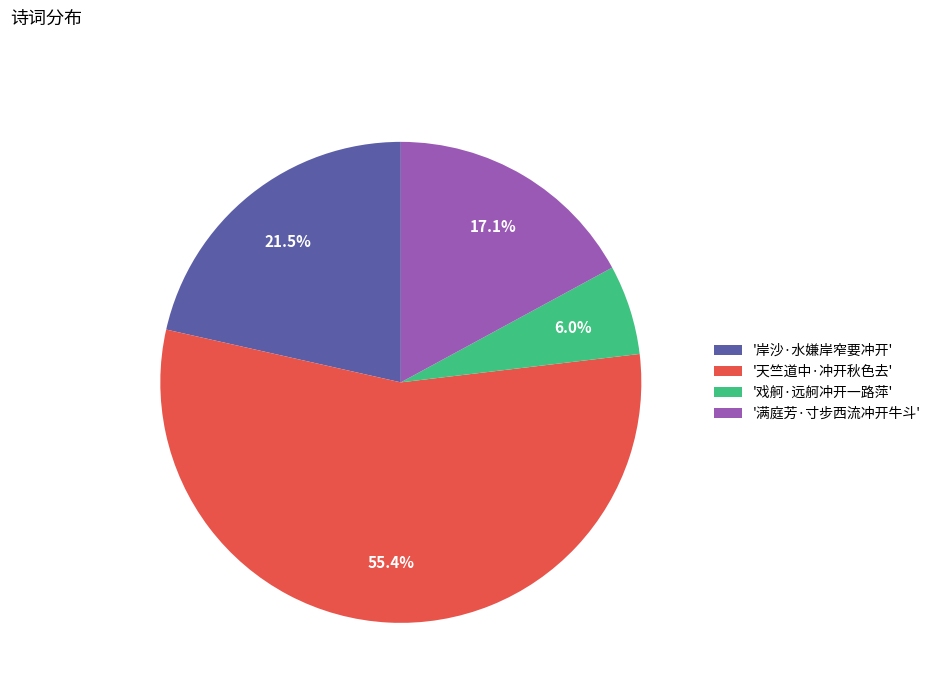

Which slice is the largest?

'天竺道中·冲开秋色去'